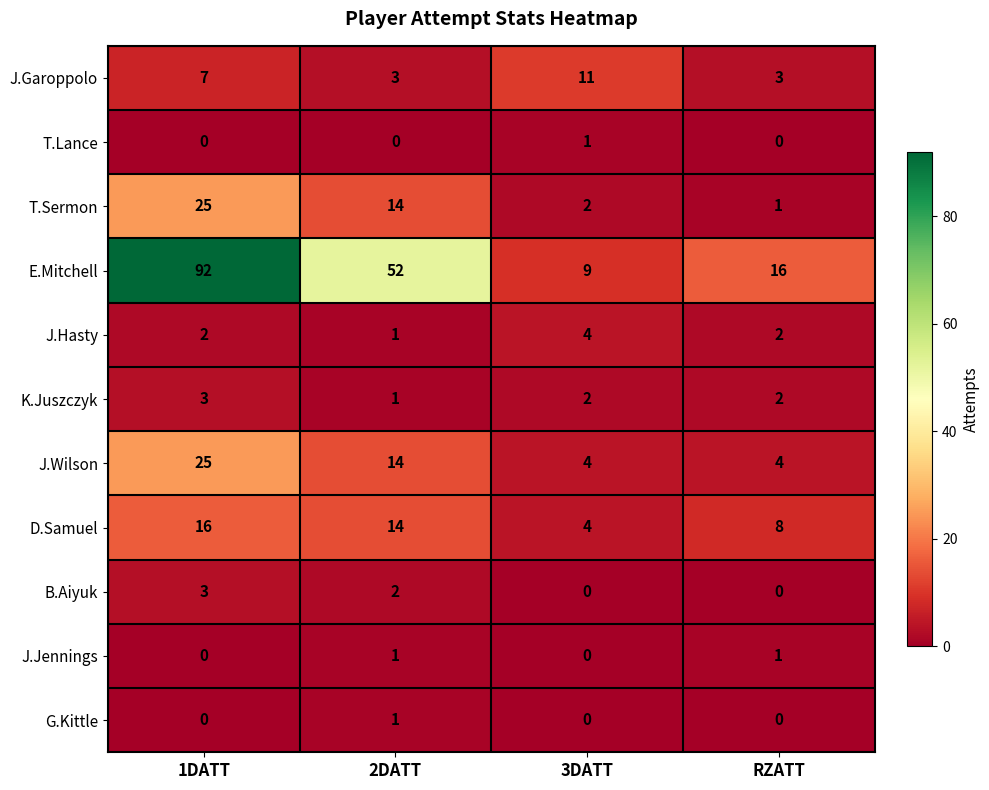

How many values in J.Jennings are above zero?

2